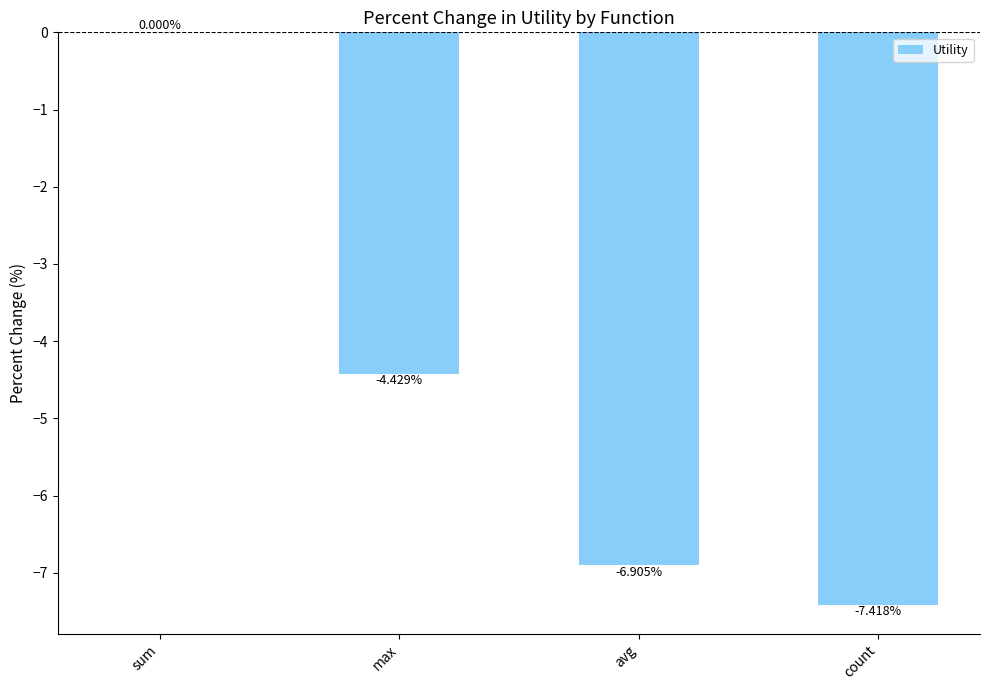

Which label corresponds to the largest value in the chart?

sum